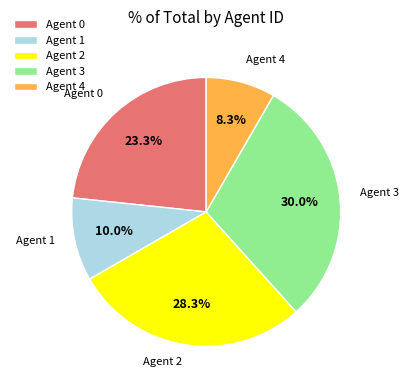

How many segments does this pie chart have?

5